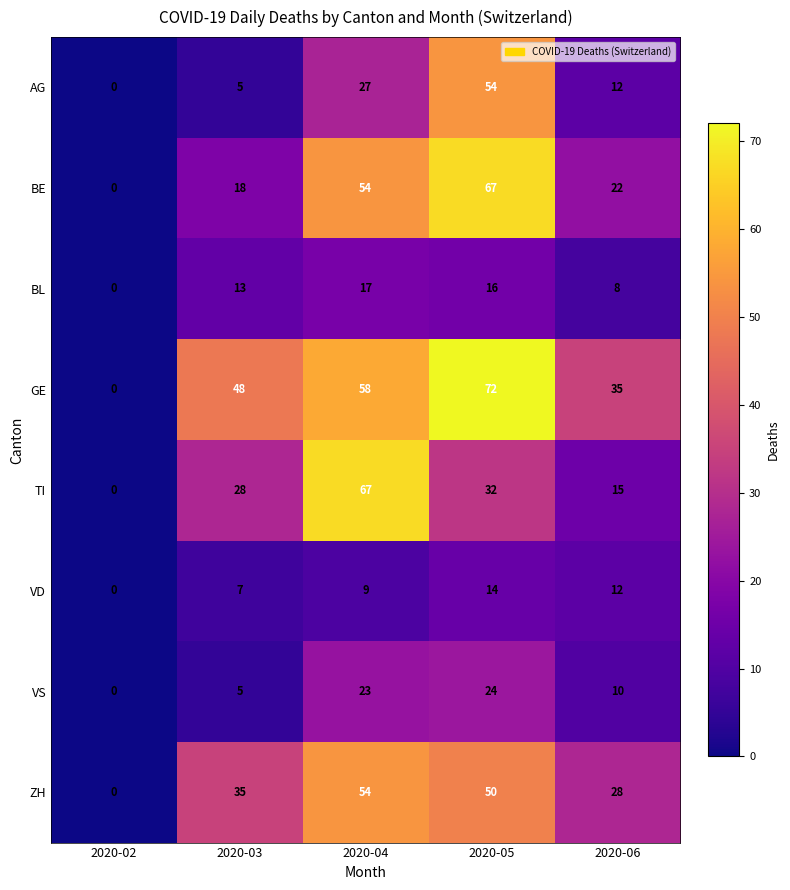

What is the average value of the BE series?

32